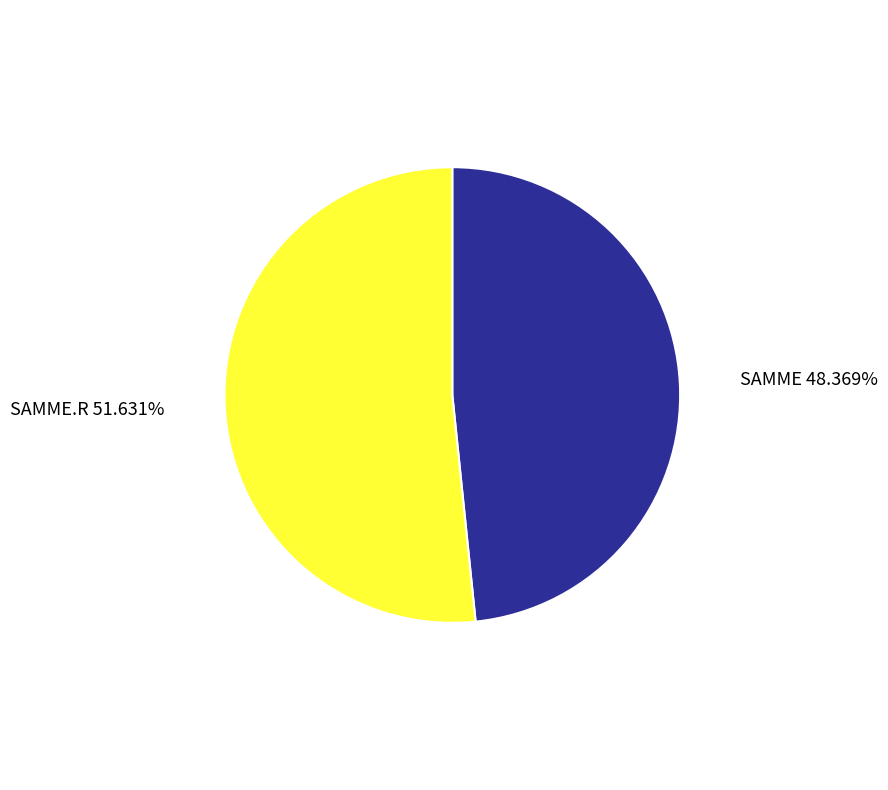

What is the ratio of the value at SAMME.R to the value at SAMME?

1.1